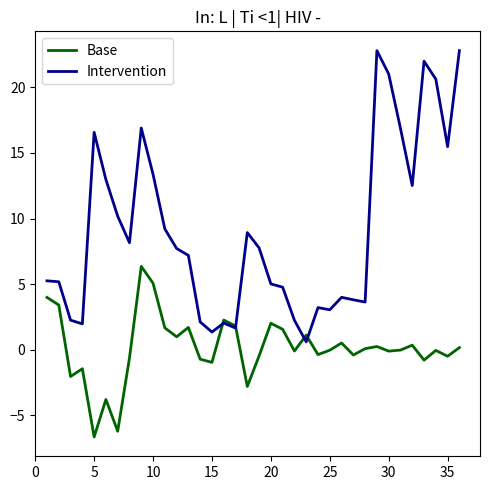

Count the number of categories in the chart.

36